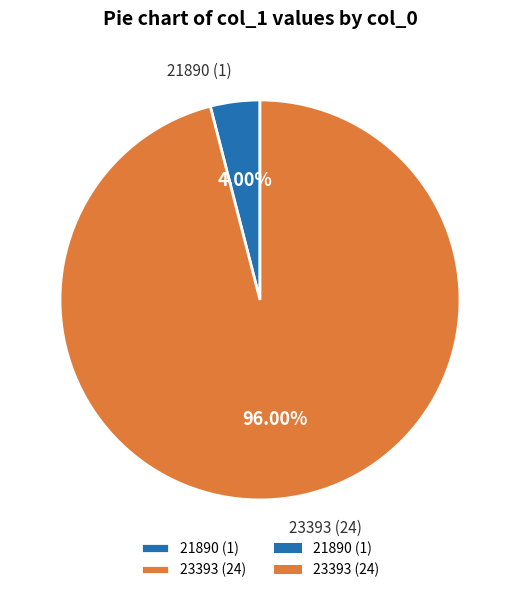

Which category has the smallest portion of the pie?

21890